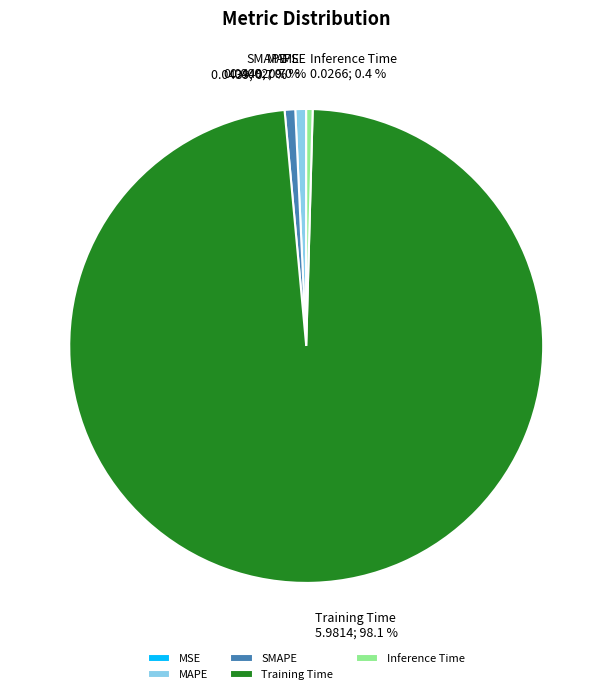

Is the sum of Inference Time and Training Time greater than half?

Yes